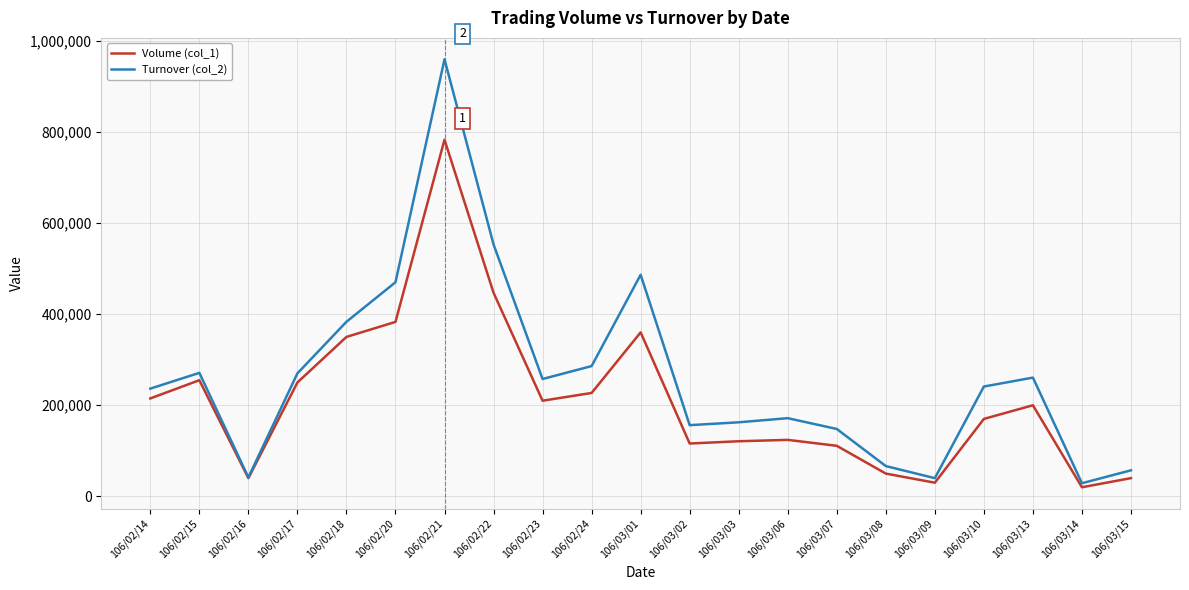

What are all the series names shown in the legend?

Volume (col_1), Turnover (col_2)